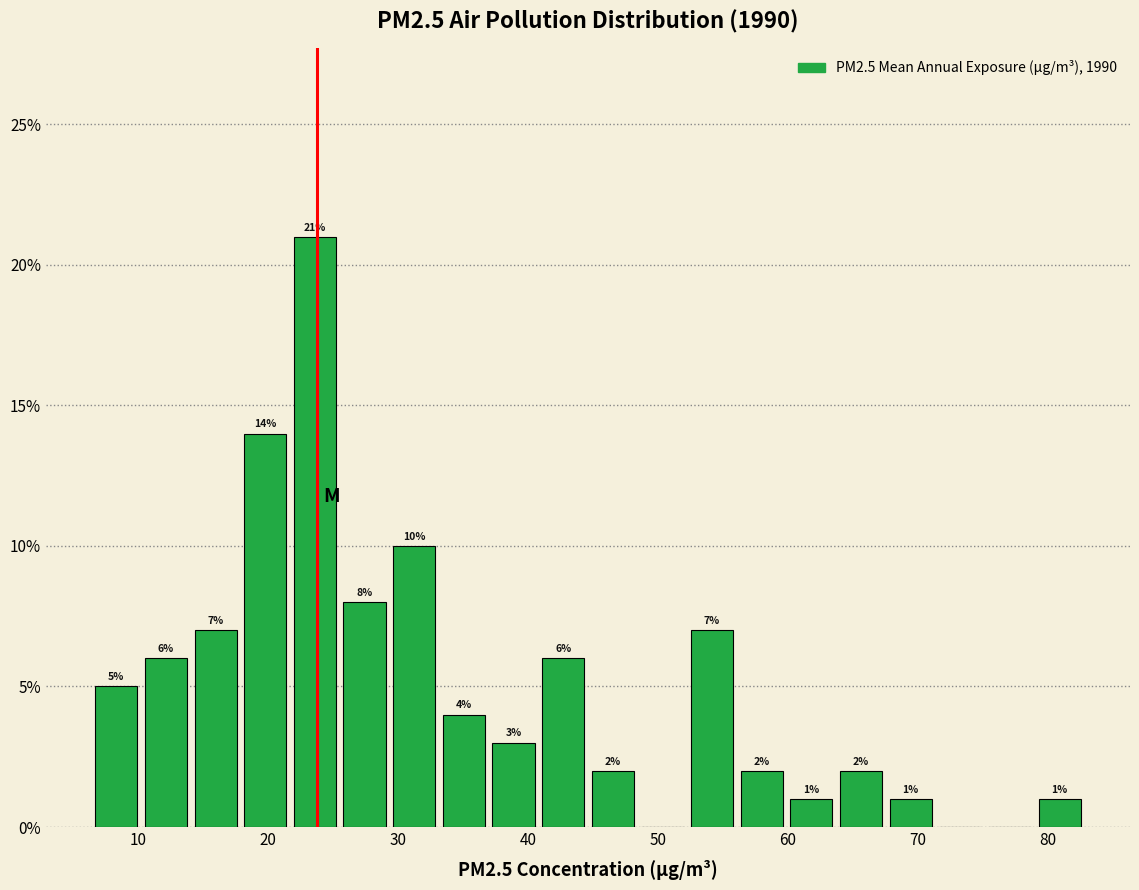

Around what value on the x-axis is the tallest bar? Give the approximate position of its centre, as read against the axis.

24